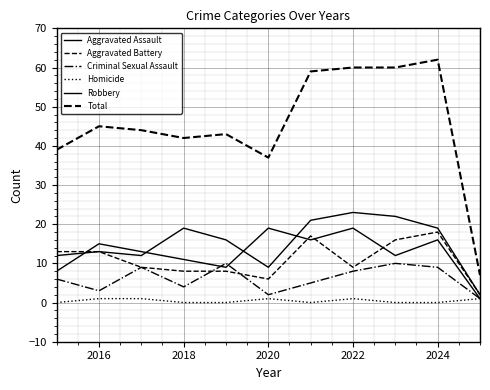

How many lines are shown in the chart?

6